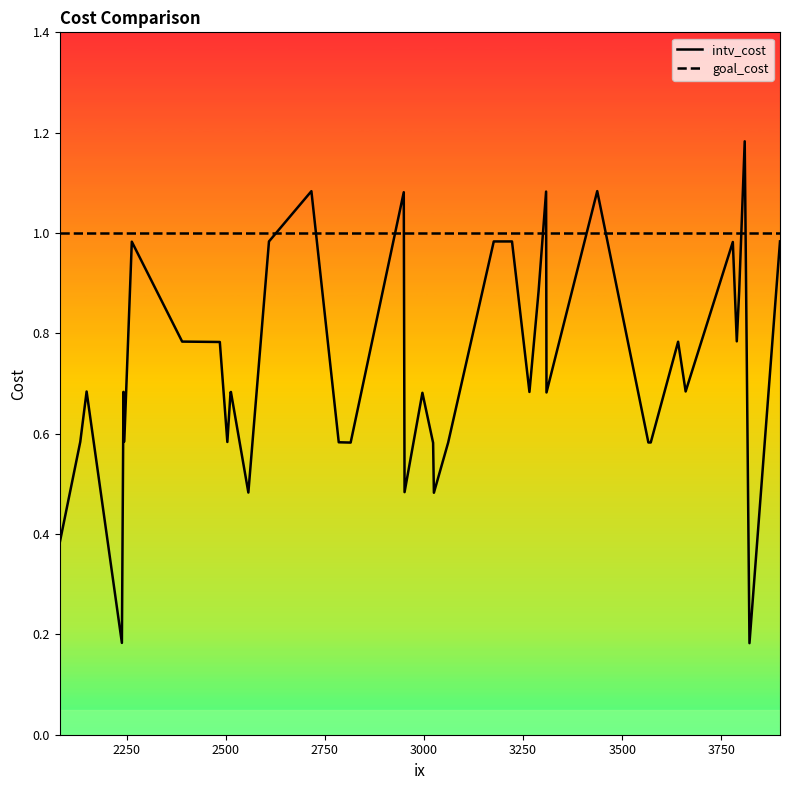

Rank the series by their average value, from highest to lowest.

goal_cost_line, intv_cost_line